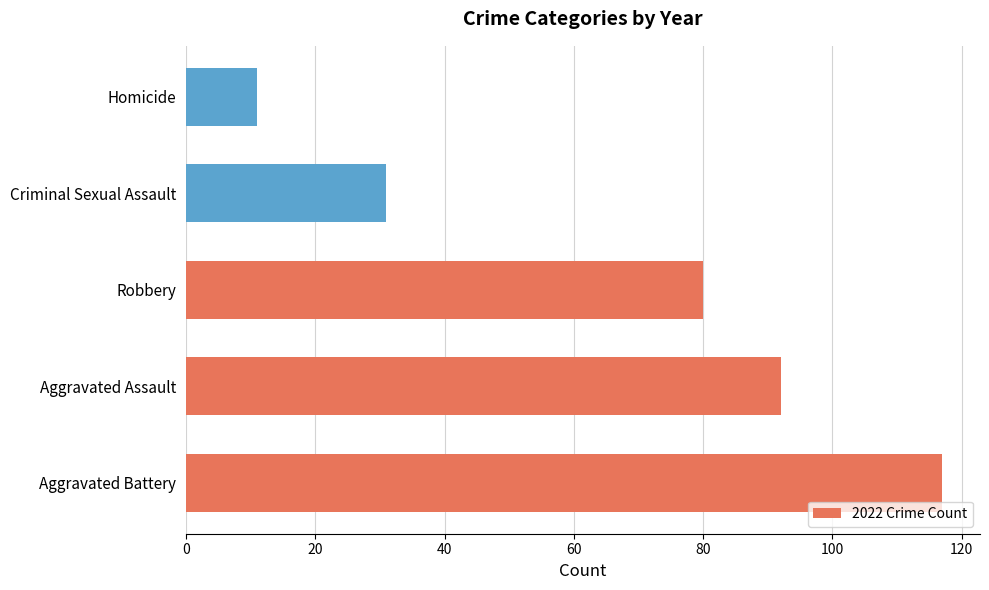

True or false: the data shows 7 at Criminal Sexual Assault.

False